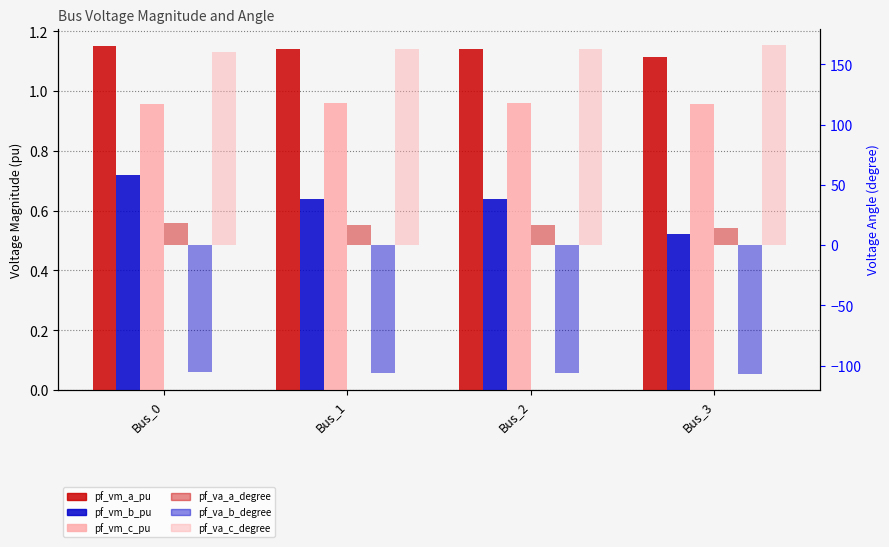

Is it true that pf_vm_c_pu equals 1.0 at Bus_0?

True